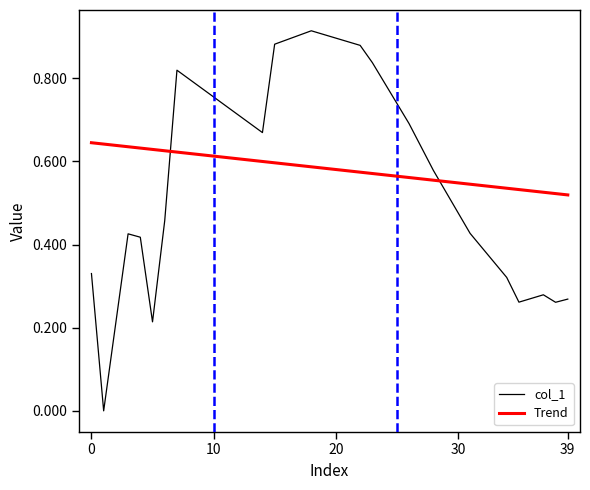

Which series has the widest spread of values?

col_1